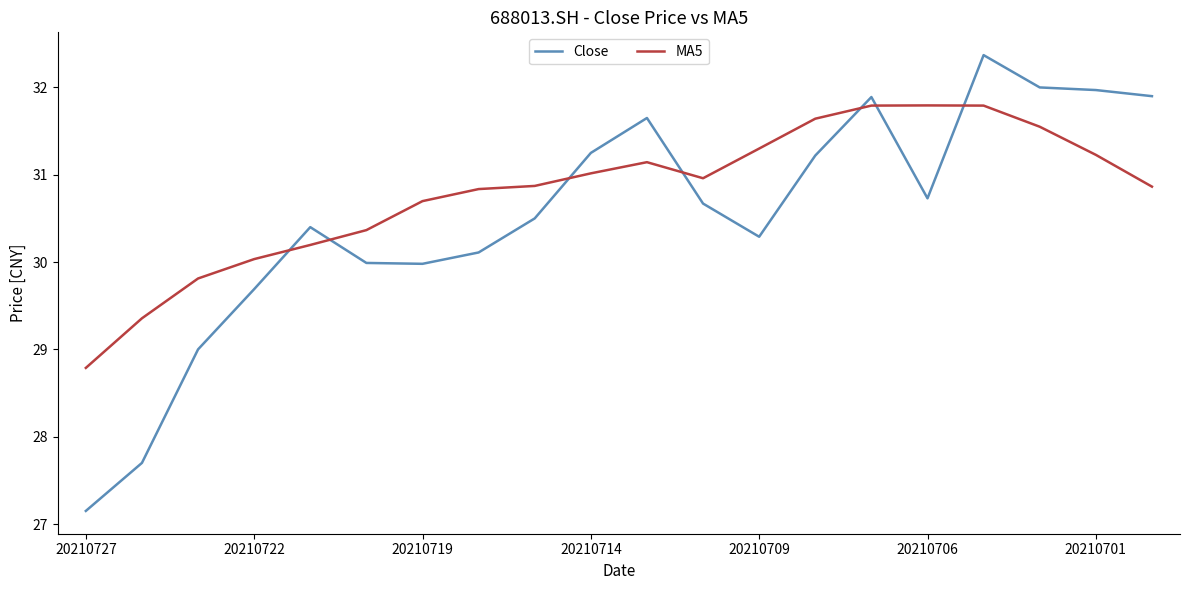

What is the average value of the Close series?

30.5